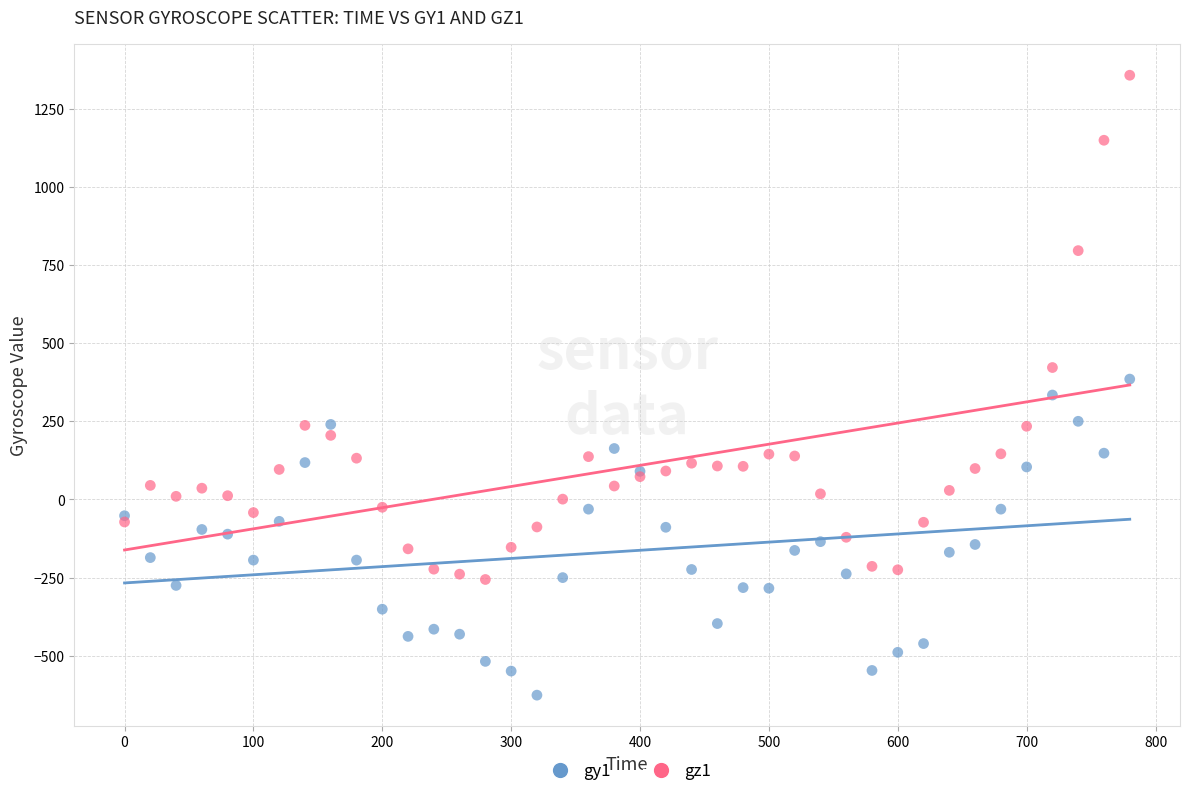

Which series has the largest Y range (max minus min)?

gz1